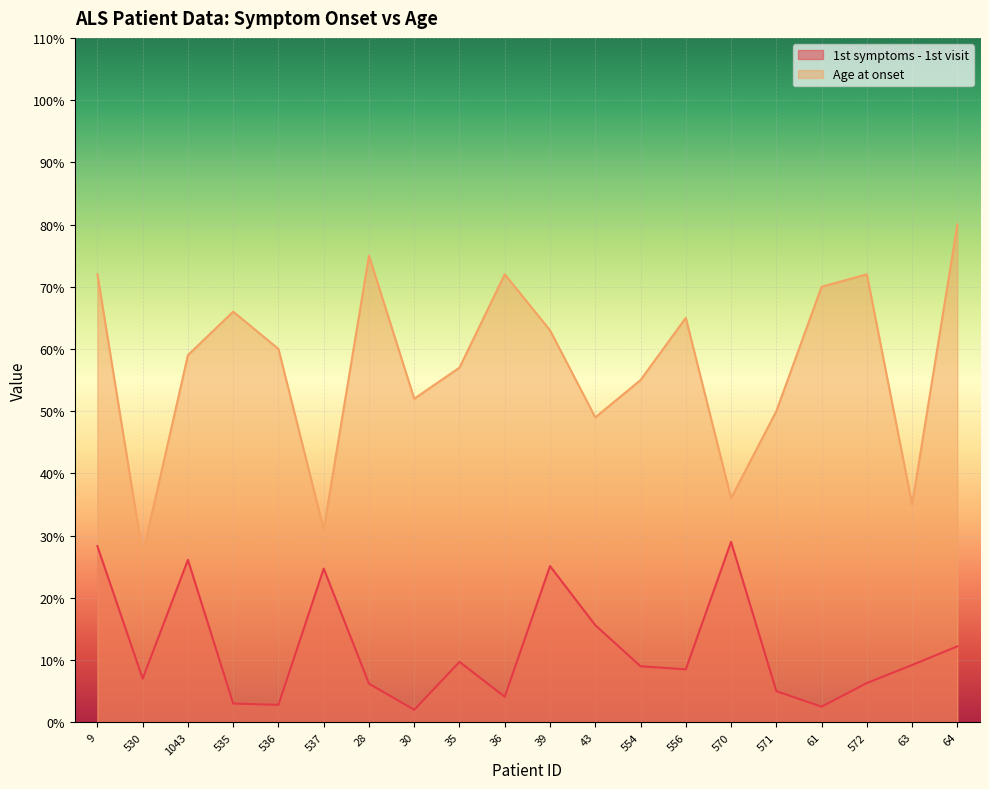

List the labels in order of Age at onset value, largest first.

64, 28, 9, 36, 572, 61, 535, 556, 39, 536, 1043, 35, 554, 30, 571, 43, 570, 63, 537, 530